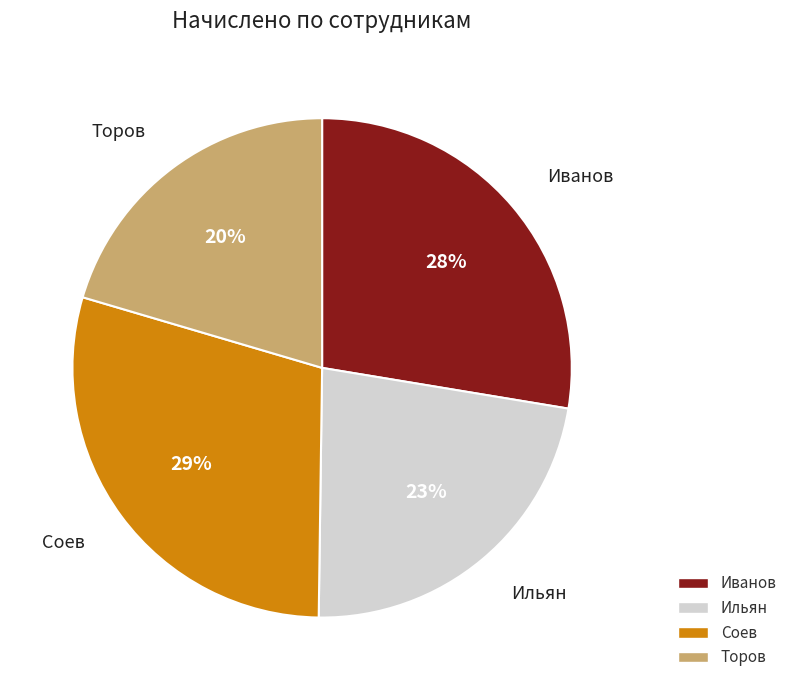

Is it true that Ильян is 23% of the pie?

True